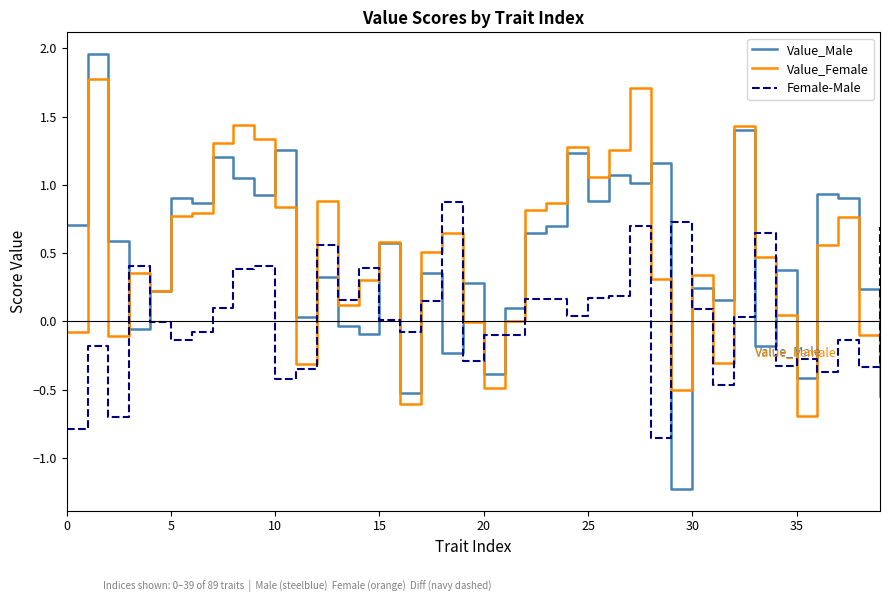

How many lines are shown in the chart?

3